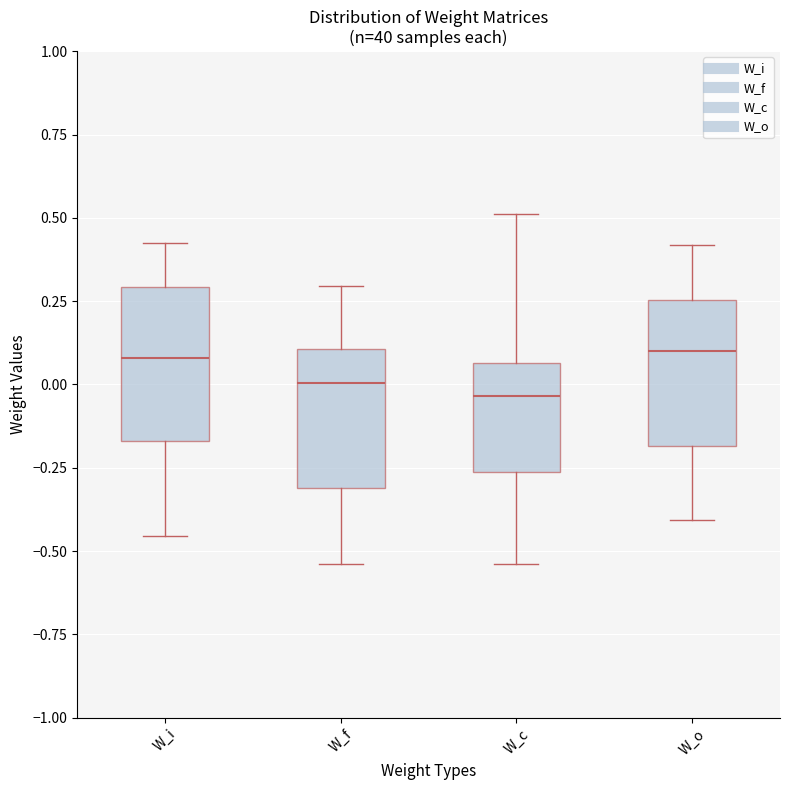

Reading left to right, read every box against the y-axis: the position of its median line, the range the box covers, and the ends of its whiskers. The values are not printed on the chart, so give them approximately, as read against the axis.

W_i: median 0.10, box -0.15 to 0.30, whiskers -0.45 to 0.40
W_f: median 0.00, box -0.30 to 0.10, whiskers -0.55 to 0.30
W_c: median -0.05, box -0.25 to 0.05, whiskers -0.55 to 0.50
W_o: median 0.10, box -0.20 to 0.25, whiskers -0.40 to 0.40